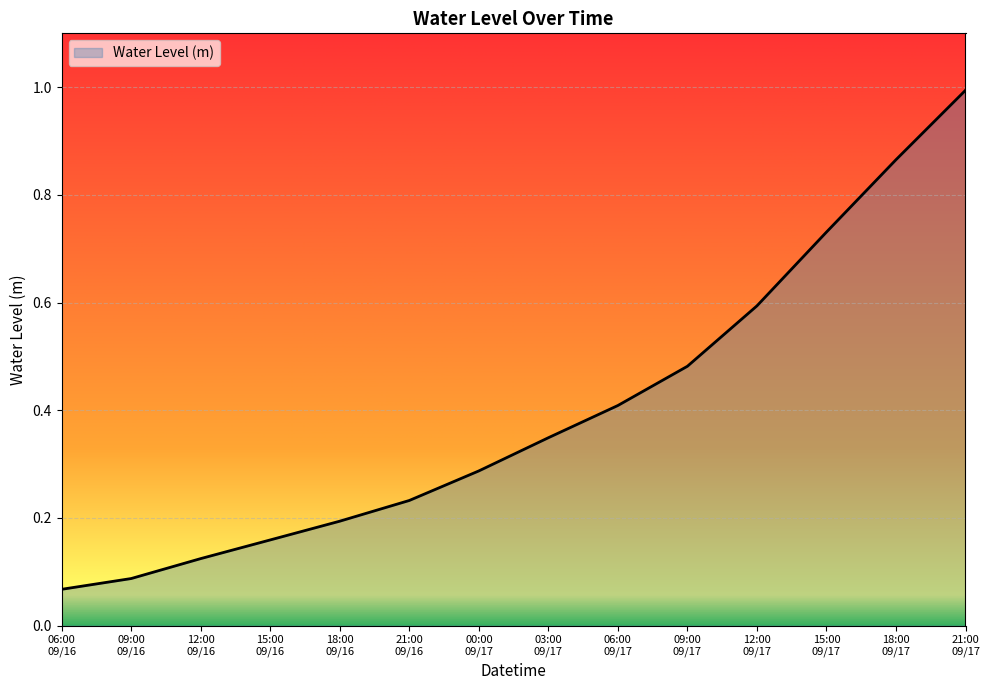

Rank the categories by value from lowest to highest.

06:00
09/16, 09:00
09/16, 12:00
09/16, 15:00
09/16, 18:00
09/16, 21:00
09/16, 00:00
09/17, 03:00
09/17, 06:00
09/17, 09:00
09/17, 12:00
09/17, 15:00
09/17, 18:00
09/17, 21:00
09/17